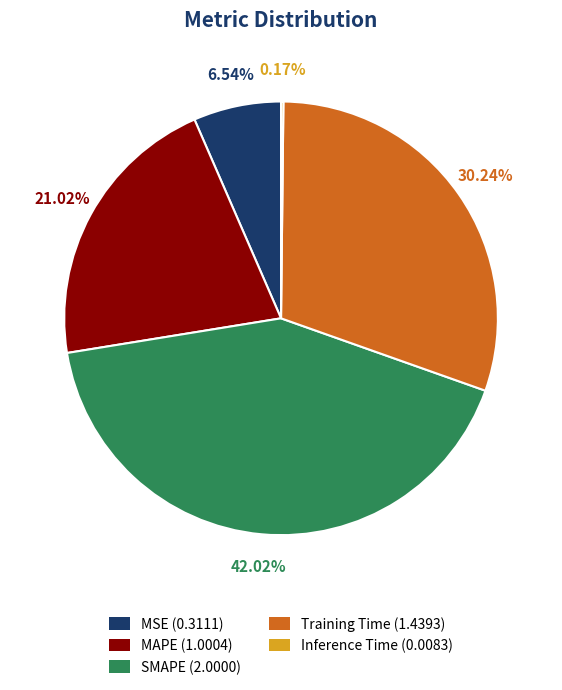

To the nearest percent, what is the average slice percentage?

20%